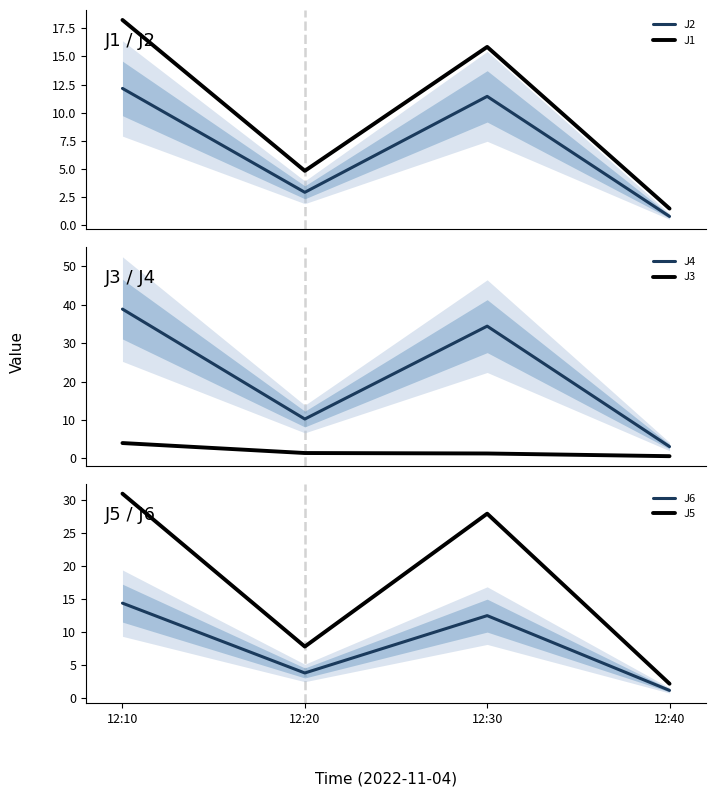

Is this an area chart (filled region under the line)?

No